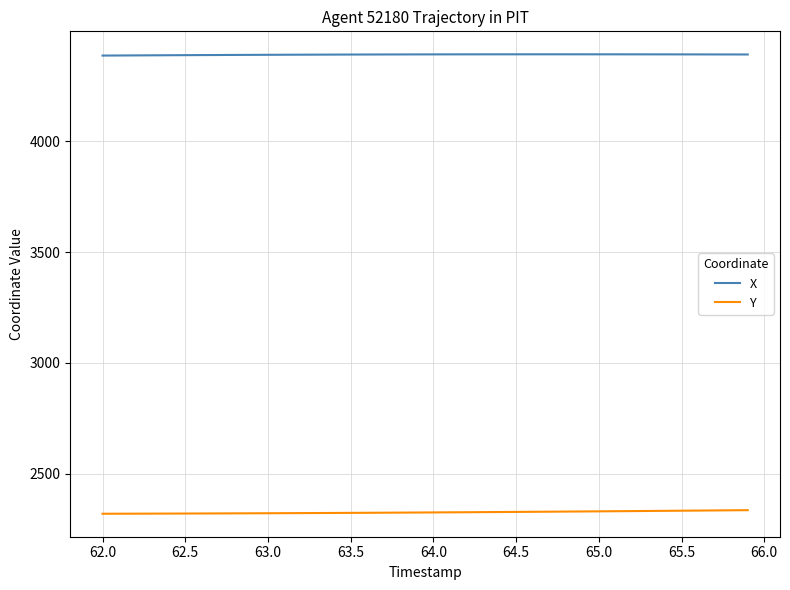

List the series in order of their overall mean, lowest first.

Y, X